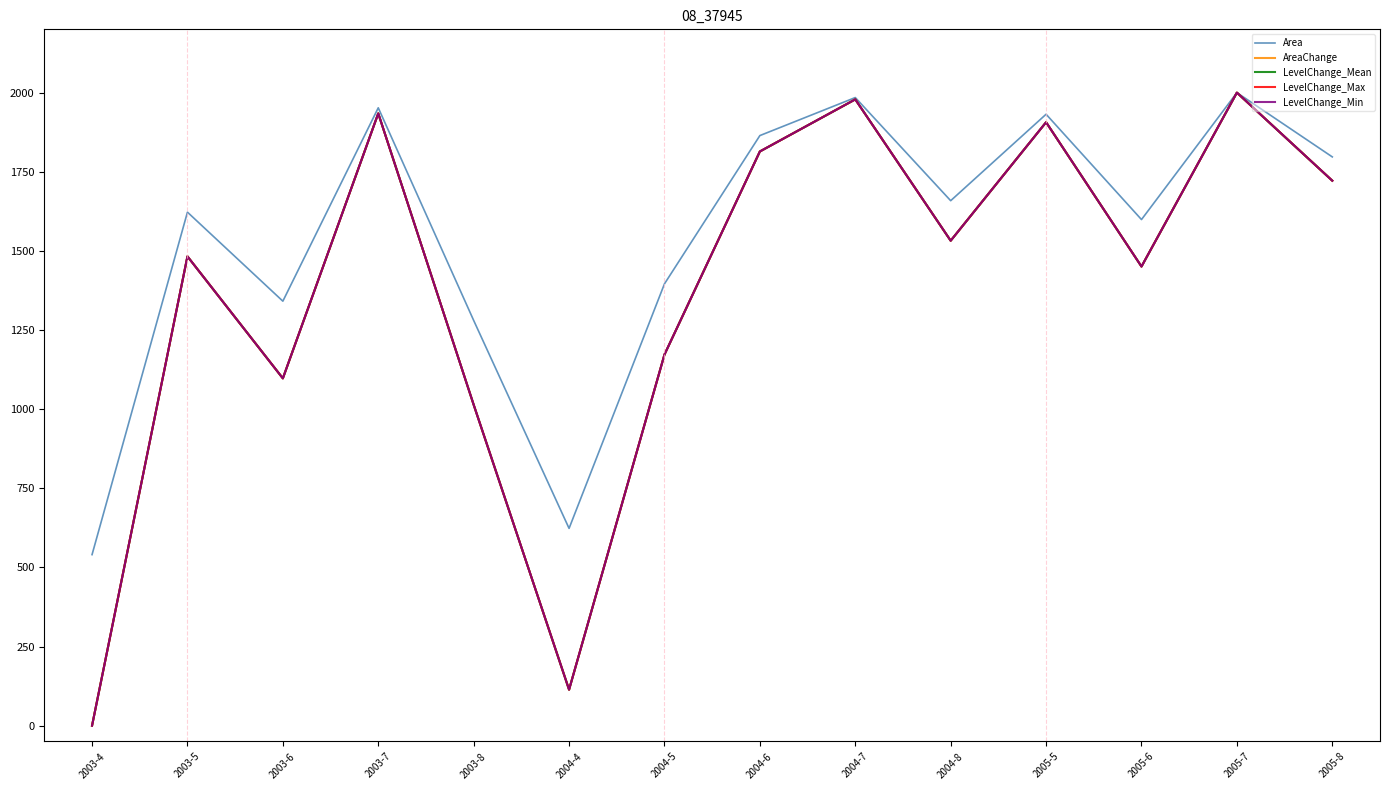

Does the chart display data point markers on the line(s)?

No